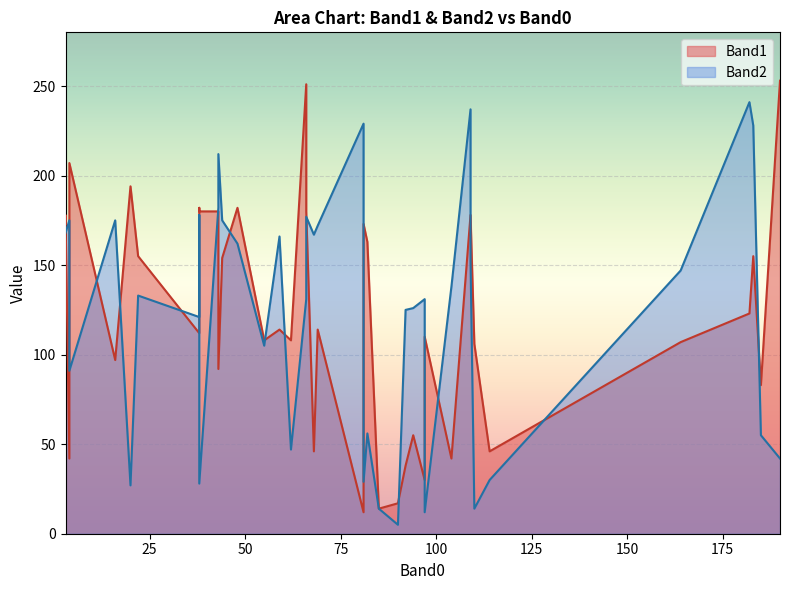

Between 0 and 37, which is larger?

37